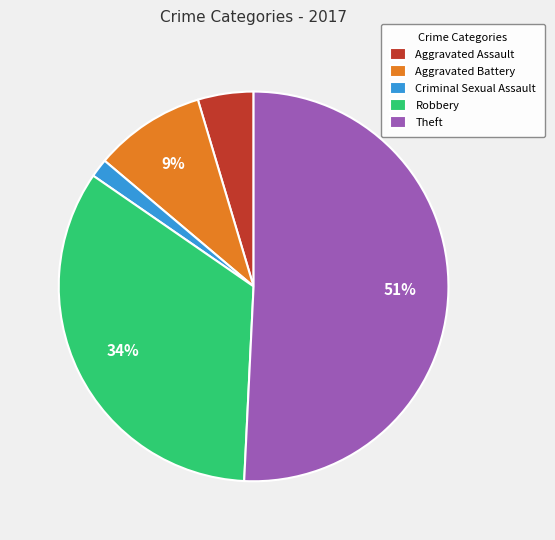

Is there a majority slice in this chart?

Yes